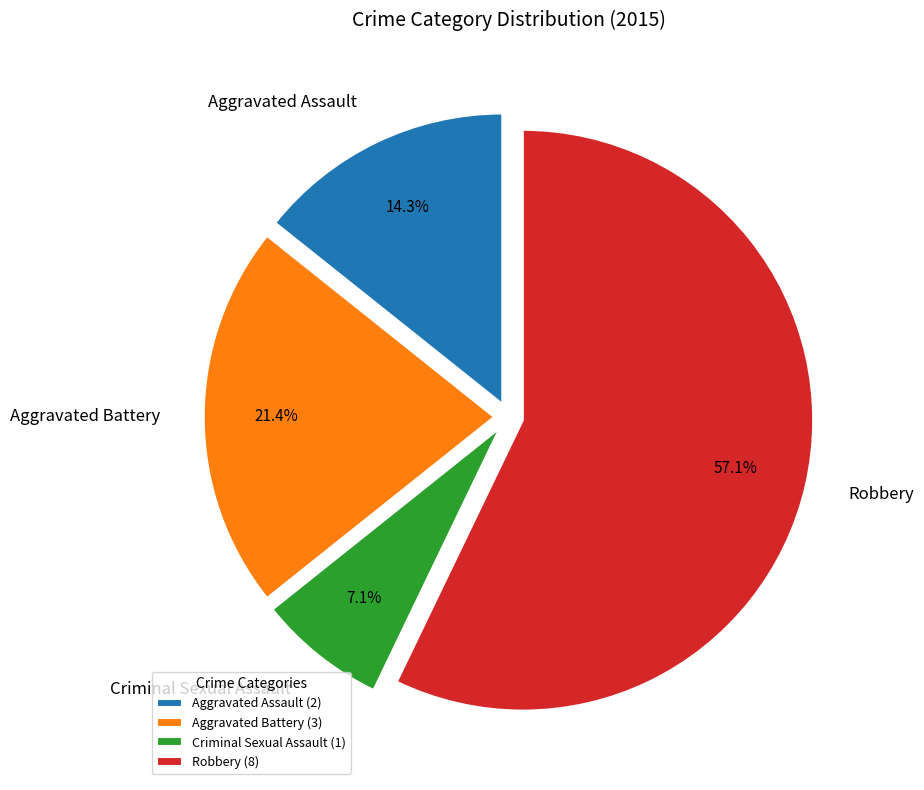

Is there any slice that represents more than half of the pie?

Yes